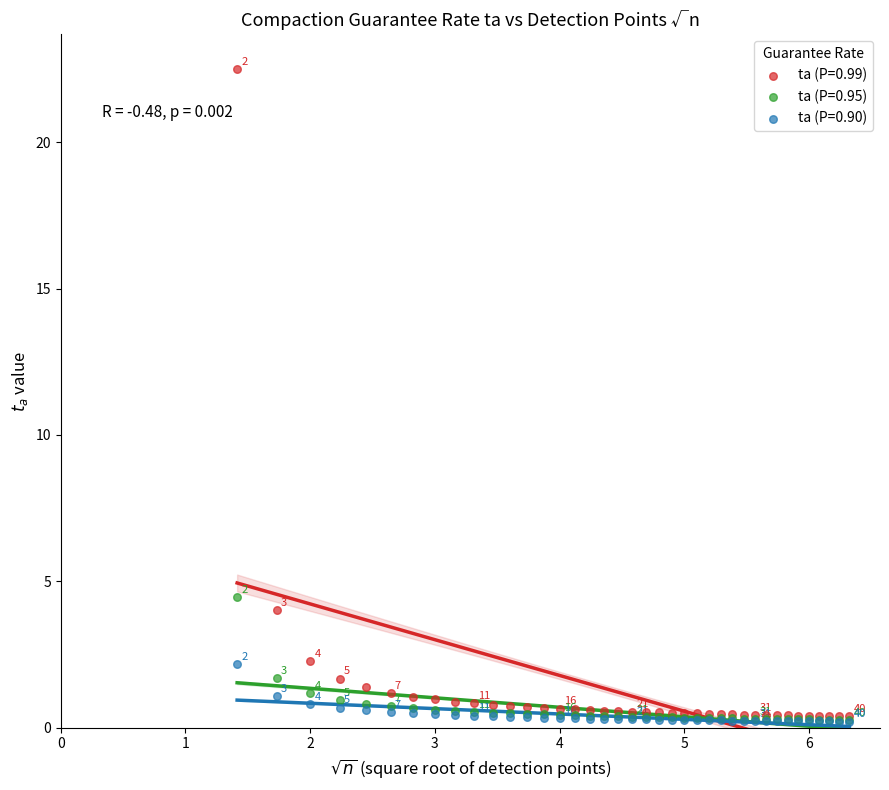

Across all series, what Y value is closest to 11?

4.5